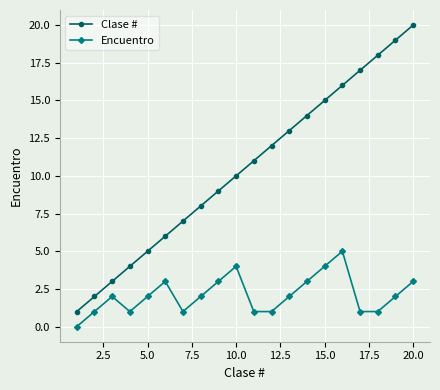

What is the lowest value of the Clase # series?

1